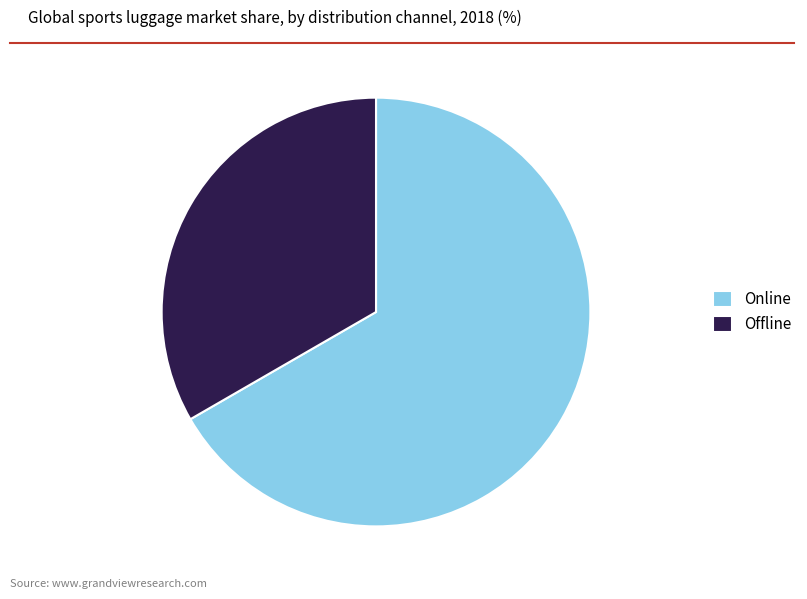

Is there any slice that represents more than half of the pie?

Yes